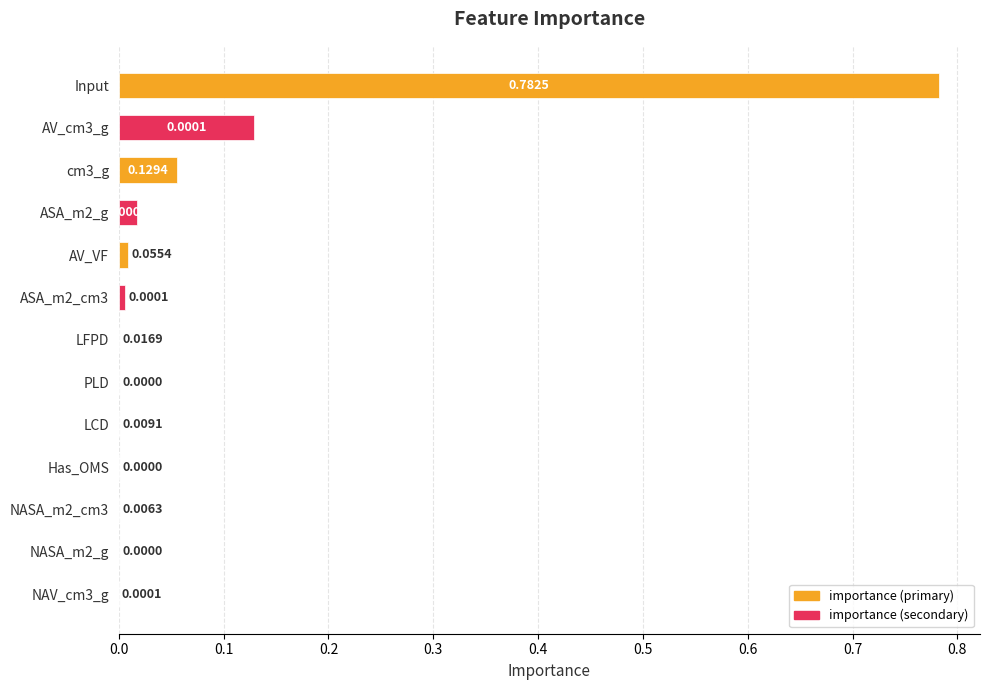

How many bars are there in total?

13